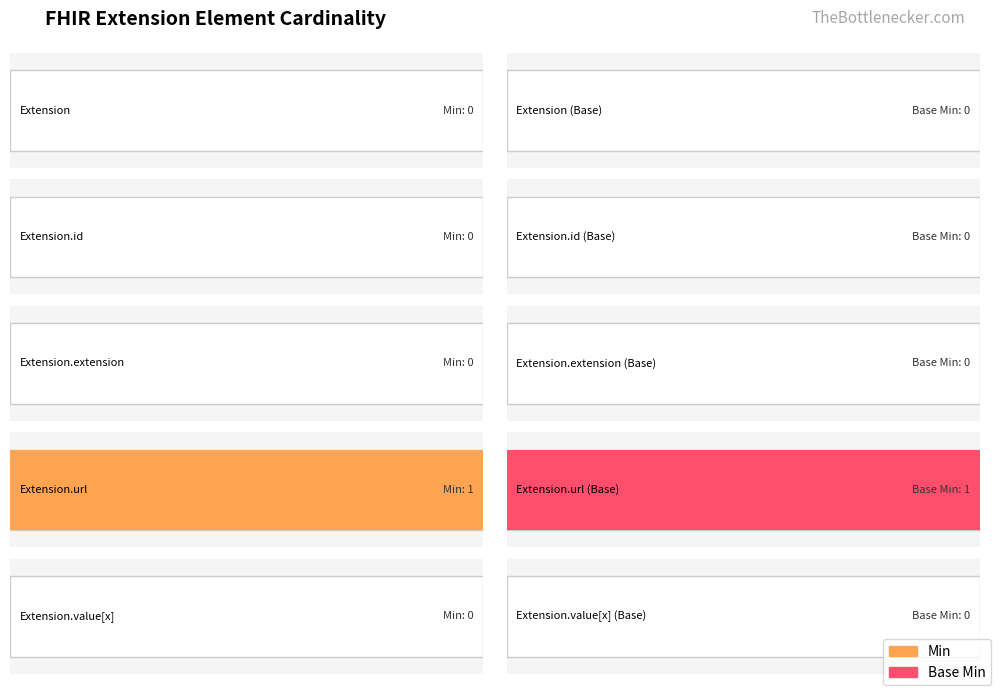

Is the value of Base Min at Extension.id greater than the value of Min at Extension.url?

No